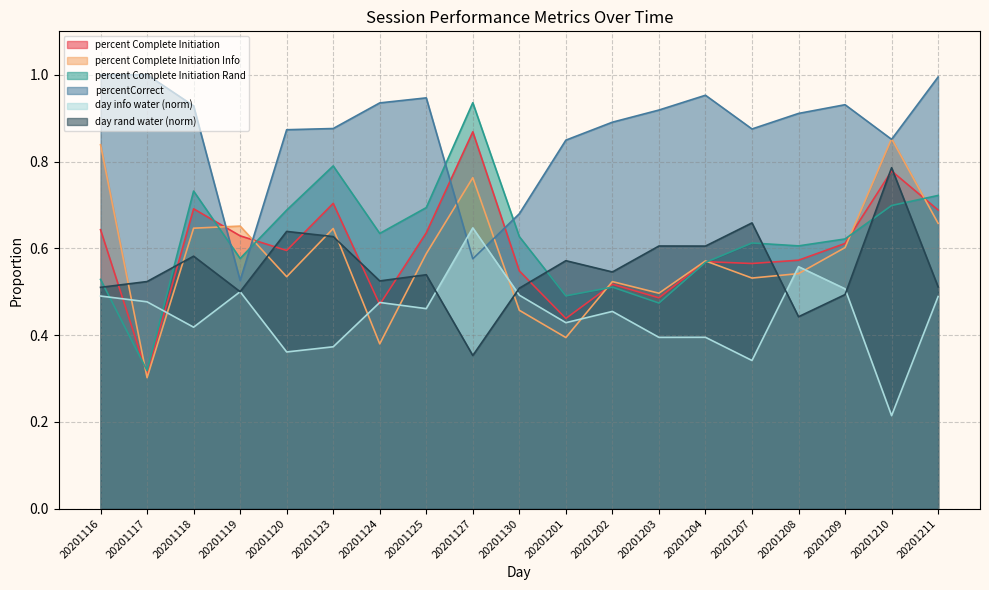

How many lines are shown in the chart?

6